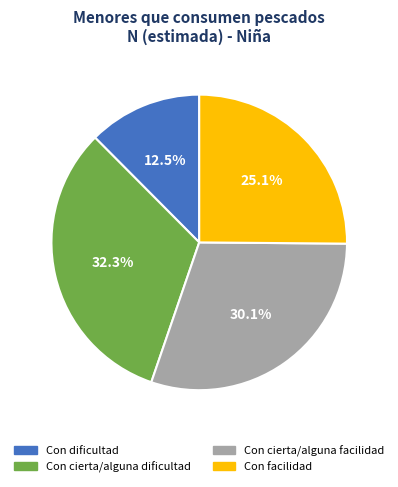

How many slices are in this pie chart?

4